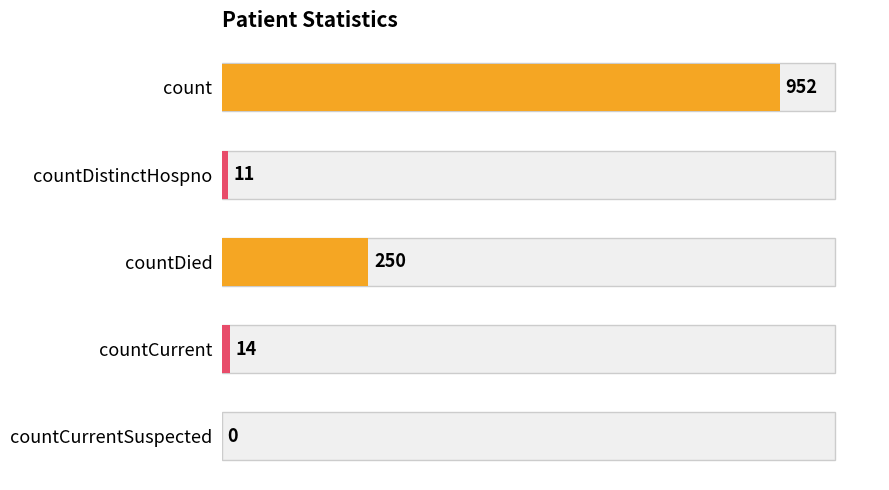

Where is the data nearest to the value 476?

countDied